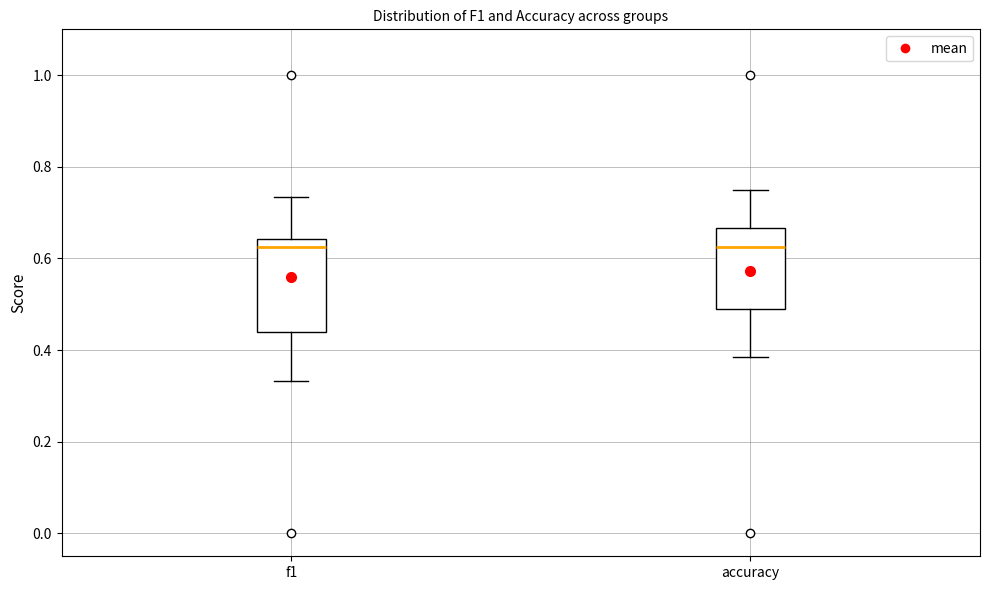

Reading left to right, read every box against the y-axis: the position of its median line, the range the box covers, and the ends of its whiskers. The values are not printed on the chart, so give them approximately, as read against the axis.

f1: median 0.62, box 0.44 to 0.64, whiskers 0.34 to 0.74
accuracy: median 0.62, box 0.50 to 0.66, whiskers 0.38 to 0.76